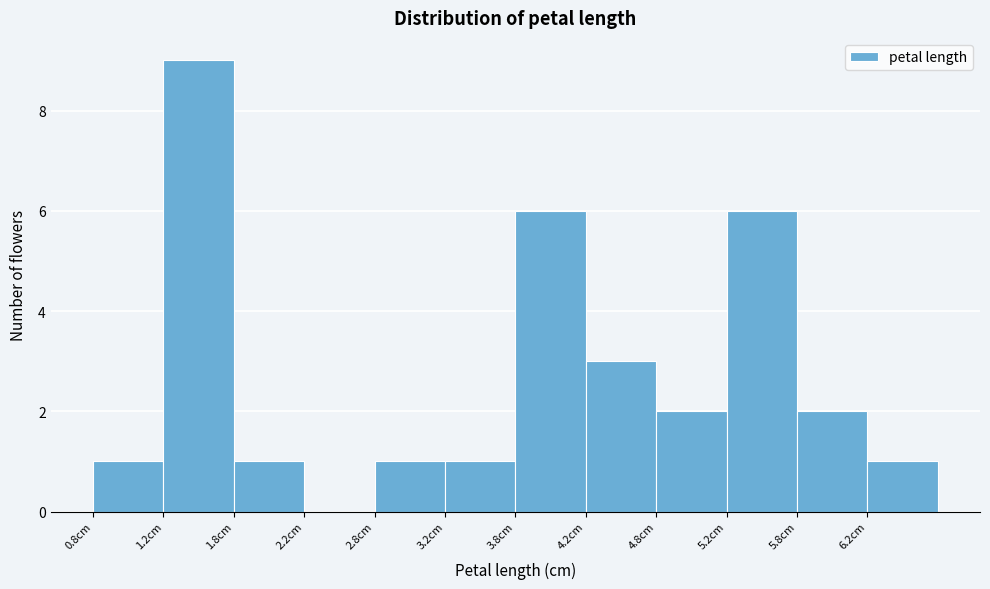

How tall is the bar that spans 5.25 to 5.75 on the x-axis? The values are not printed on the chart, so give them approximately, as read against the axis.

6